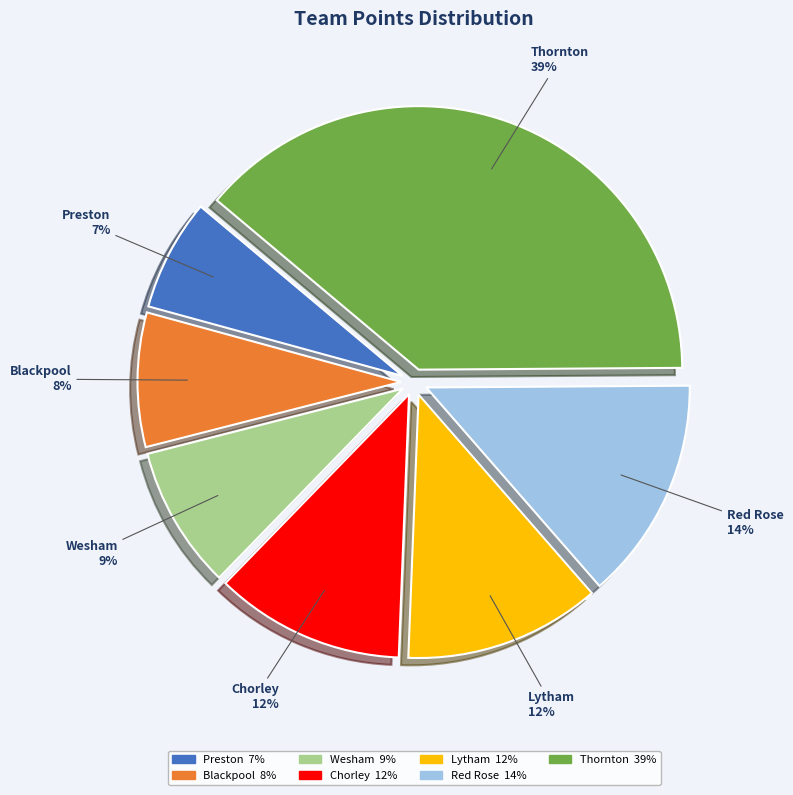

Is it true that Wesham is 9% of the pie?

True